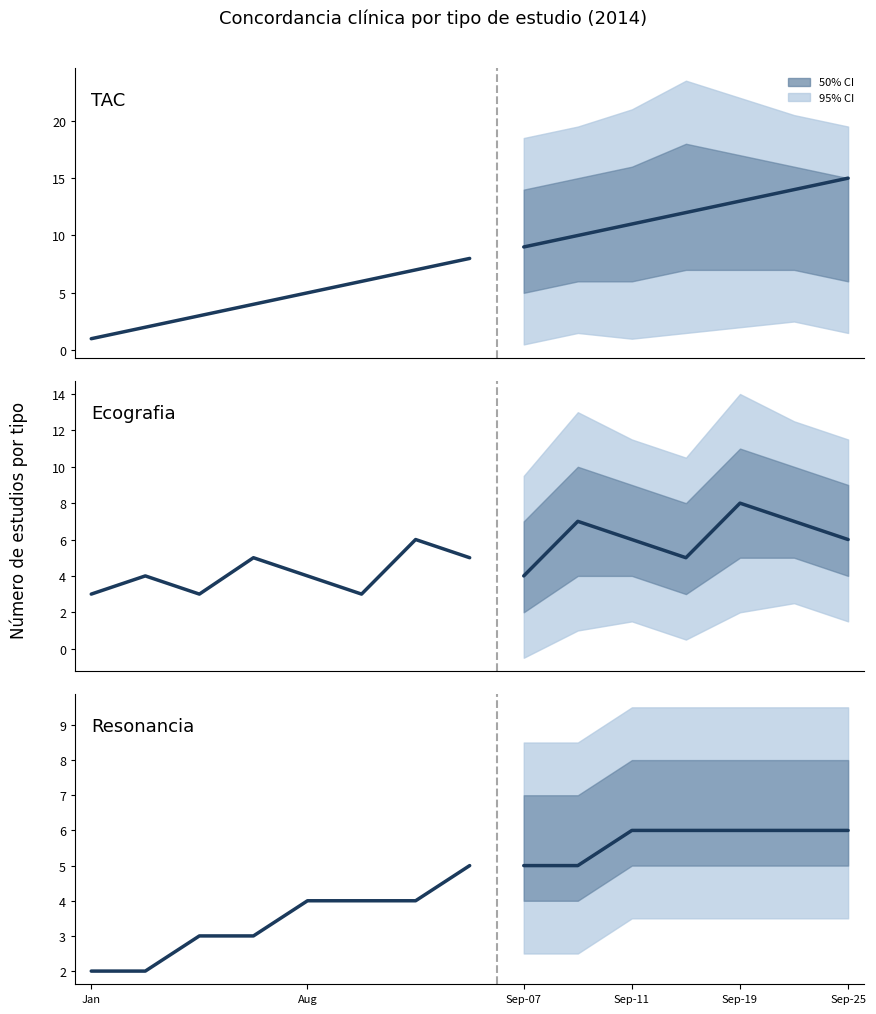

True or false: Resonancia has more than 0 interior local peaks.

False